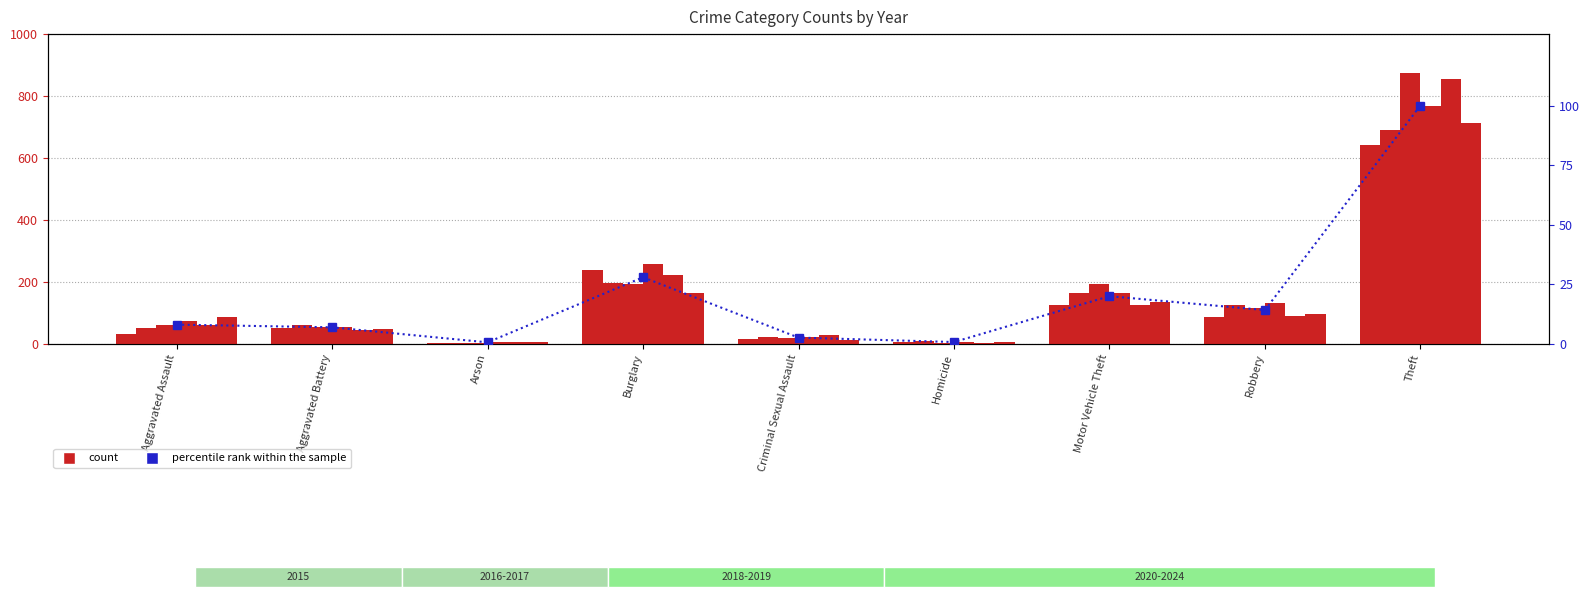

Which label corresponds to the largest value in the chart?

Theft